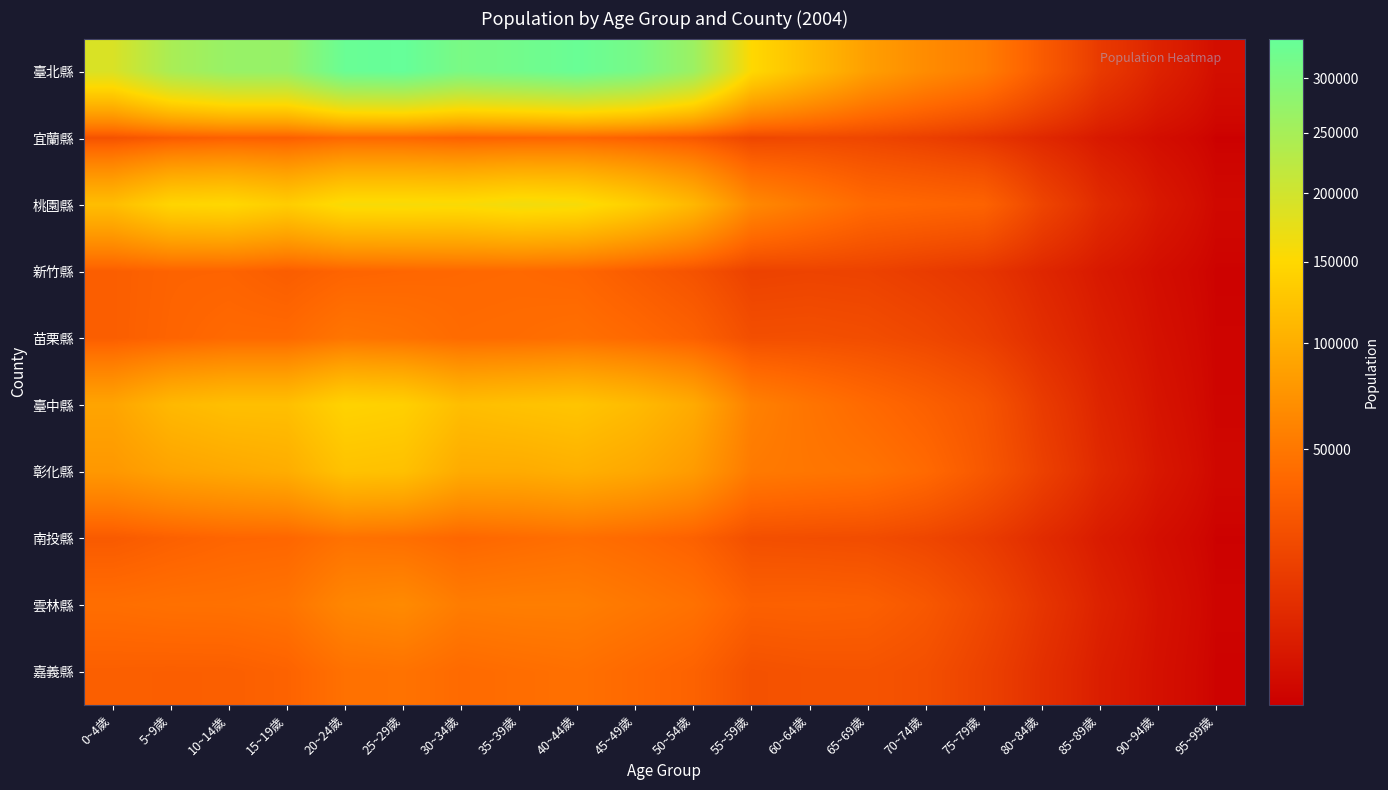

Reading left to right, what are all the values shown in this chart?

臺北縣: 0~4歲=189634	5~9歲=246481	10~14歲=268947	15~19歲=270832	20~24歲=332673	25~29歲=339261	30~34歲=309290	35~39歲=319834	40~44歲=333791	45~49歲=312963	50~54歲=263650	55~59歲=150806	60~64歲=115528	65~69歲=84469	70~74歲=67039	75~79歲=54235	80~84歲=30482	85~89歲=12471	90~94歲=4477	95~99歲=926
宜蘭縣: 0~4歲=24780	5~9歲=30729	10~14歲=33761	15~19歲=32953	20~24歲=39466	25~29歲=38676	30~34歲=34743	35~39歲=36370	40~44歲=37426	45~49歲=33806	50~54歲=28709	55~59歲=18049	60~64歲=19453	65~69歲=18104	70~74歲=14843	75~79歲=10789	80~84歲=6104	85~89歲=2477	90~94歲=860	95~99歲=158
桃園縣: 0~4歲=117264	5~9歲=146191	10~14歲=149942	15~19歲=135972	20~24歲=157997	25~29歲=158784	30~34歲=156794	35~39歲=164381	40~44歲=159891	45~49歲=138840	50~54歲=110212	55~59歲=63907	60~64歲=51687	65~69歲=40673	70~74歲=37909	75~79歲=35467	80~84歲=17335	85~89歲=6940	90~94歲=2328	95~99歲=437
新竹縣: 0~4歲=32618	5~9歲=35916	10~14歲=36206	15~19歲=31878	20~24歲=36719	25~29歲=38094	30~34歲=39252	35~39歲=39792	40~44歲=38023	45~49歲=31268	50~54歲=25173	55~59歲=16054	60~64歲=16800	65~69歲=16237	70~74歲=13364	75~79歲=10546	80~84歲=5686	85~89歲=2514	90~94歲=887	95~99歲=191
苗栗縣: 0~4歲=32588	5~9歲=36637	10~14歲=40290	15~19歲=40345	20~24歲=48729	25~29歲=46114	30~34歲=41337	35~39歲=42155	40~44歲=44329	45~49歲=40005	50~54歲=34066	55~59歲=22687	60~64歲=23026	65~69歲=21909	70~74歲=19009	75~79歲=14475	80~84歲=7915	85~89歲=3558	90~94歲=1208	95~99歲=228
臺中縣: 0~4歲=90253	5~9歲=111994	10~14歲=119267	15~19歲=119508	20~24歲=143568	25~29歲=139659	30~34歲=117582	35~39歲=122259	40~44歲=125865	45~49歲=114417	50~54歲=96305	55~59歲=57622	60~64歲=48148	65~69歲=40344	70~74歲=33765	75~79歲=26223	80~84歲=13106	85~89歲=5206	90~94歲=1648	95~99歲=269
彰化縣: 0~4歲=78122	5~9歲=88855	10~14歲=94018	15~19歲=99092	20~24歲=122861	25~29歲=120578	30~34歲=97003	35~39歲=97070	40~44歲=101978	45~49歲=94039	50~54歲=80902	55~59歲=52333	60~64歲=49638	65~69歲=47339	70~74歲=40285	75~79歲=28222	80~84歲=15407	85~89歲=6433	90~94歲=2151	95~99歲=401
南投縣: 0~4歲=29926	5~9歲=34179	10~14歲=37464	15~19歲=38150	20~24歲=46257	25~29歲=44171	30~34歲=38460	35~39歲=41299	40~44歲=43922	45~49歲=40098	50~54歲=34710	55~59歲=23115	60~64歲=22241	65~69歲=21533	70~74歲=18202	75~79歲=13407	80~84歲=7166	85~89歲=2958	90~94歲=959	95~99歲=172
雲林縣: 0~4歲=43494	5~9歲=45176	10~14歲=45525	15~19歲=47717	20~24歲=62131	25~29歲=65538	30~34歲=54029	35~39歲=55253	40~44歲=55401	45~49歲=50693	50~54歲=45718	55~59歲=33930	60~64歲=34487	65~69歲=33565	70~74歲=28185	75~79歲=19396	80~84歲=10413	85~89歲=4459	90~94歲=1399	95~99歲=243
嘉義縣: 0~4歲=33111	5~9歲=32744	10~14歲=32964	15~19歲=35537	20~24歲=45561	25~29歲=46662	30~34歲=40819	35~39歲=42978	40~44歲=44874	45~49歲=40017	50~54歲=35245	55~59歲=24086	60~64歲=25335	65~69歲=25636	70~74歲=23048	75~79歲=15935	80~84歲=8482	85~89歲=3472	90~94歲=1189	95~99歲=190